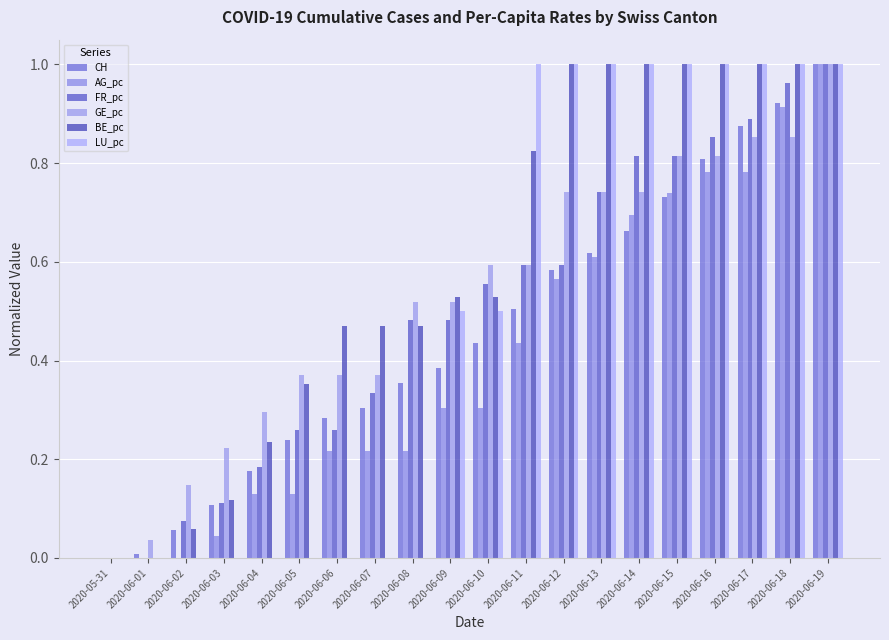

What is the label of the 3rd bar from the right?

2020-06-17